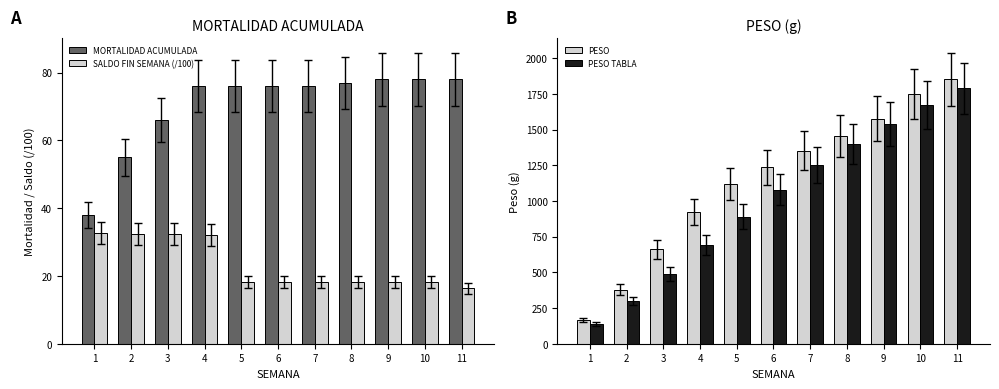

Which series has the largest total across all categories?

PESO